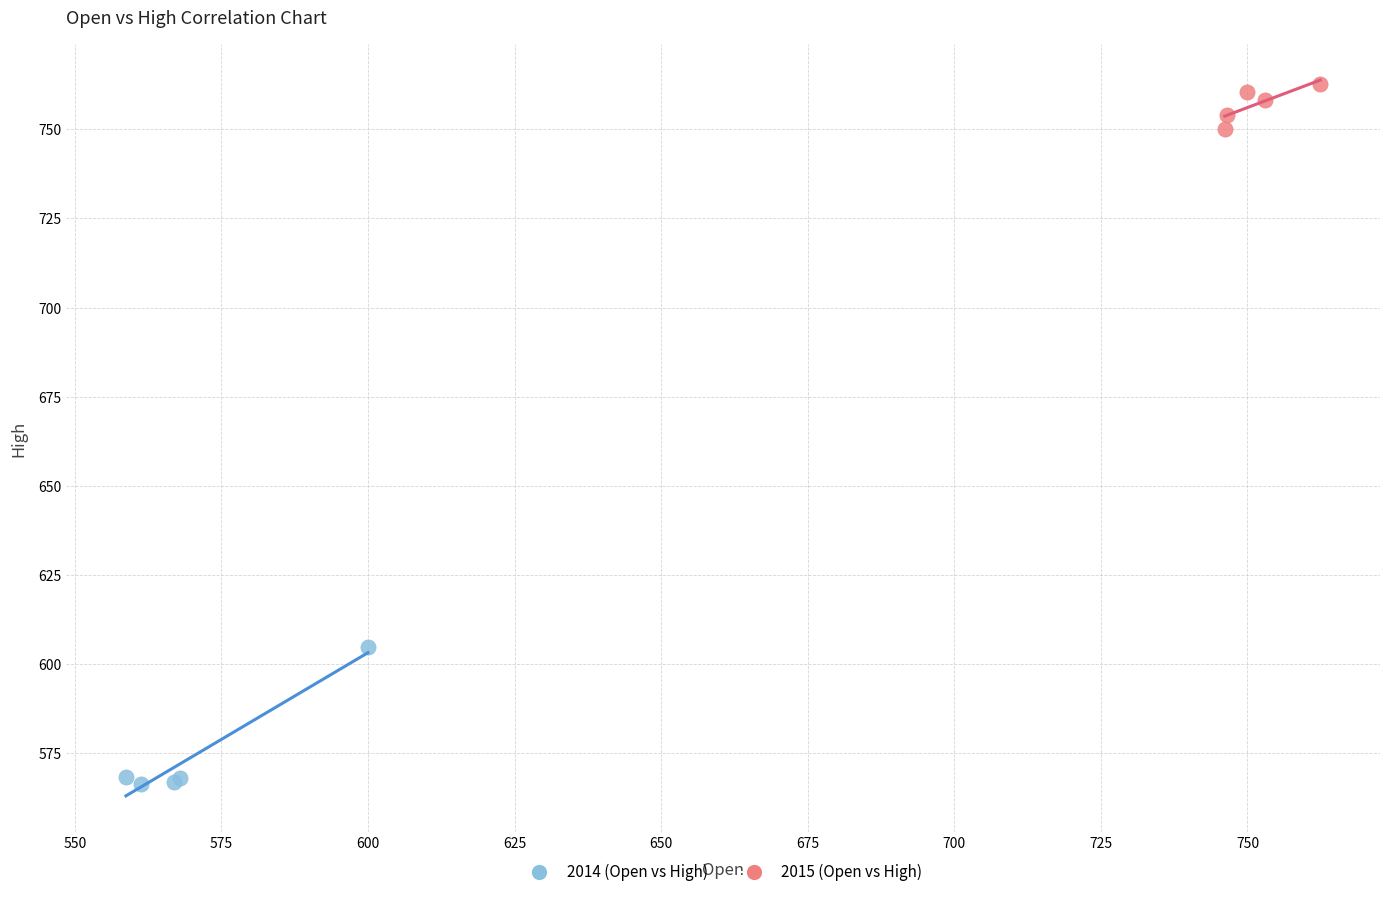

Which series has the largest Y range (max minus min)?

2014 (Open vs High)